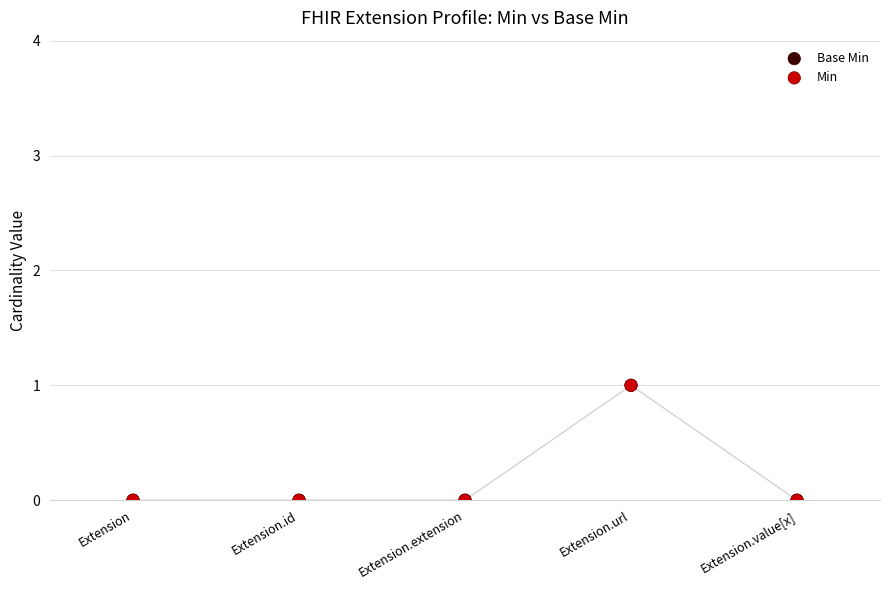

Which series contains the lowest Y value?

Base Min